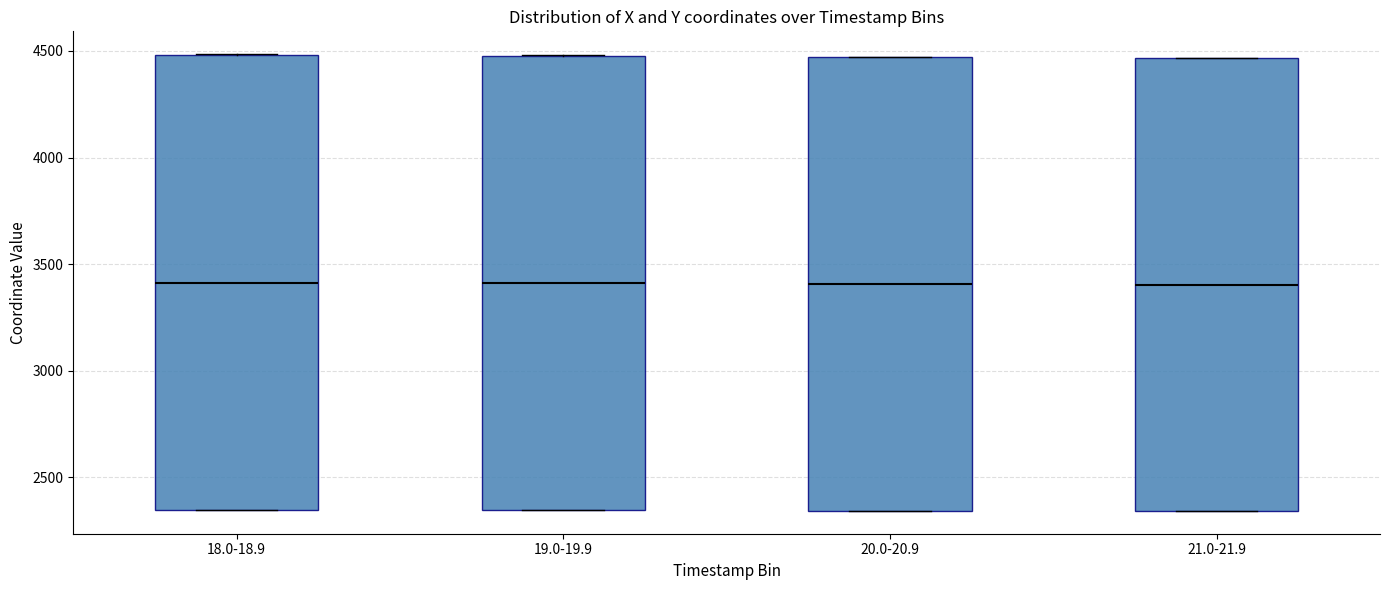

Reading left to right, transcribe this box plot: for each box, give where its median line is, the range the box spans, and where its two whiskers end, as read against the y-axis. The values are not printed on the chart, so give them approximately, as read against the axis.

18.0-18.9: median 3400, box 2350 to 4500, whiskers 2350 to 4500
19.0-19.9: median 3400, box 2350 to 4500, whiskers 2350 to 4500
20.0-20.9: median 3400, box 2350 to 4450, whiskers 2350 to 4450
21.0-21.9: median 3400, box 2350 to 4450, whiskers 2350 to 4450